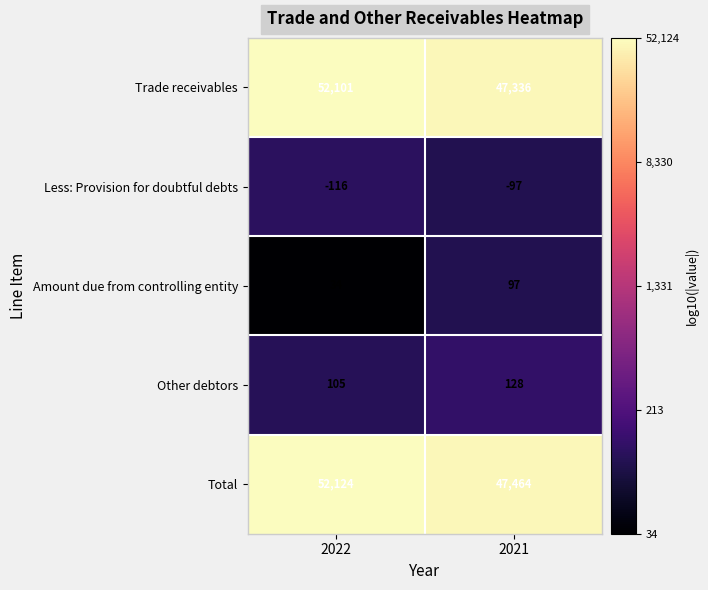

List the series in order of their peak value, highest first.

Total, Trade receivables, Other debtors, Amount due from controlling entity, Less: Provision for doubtful debts